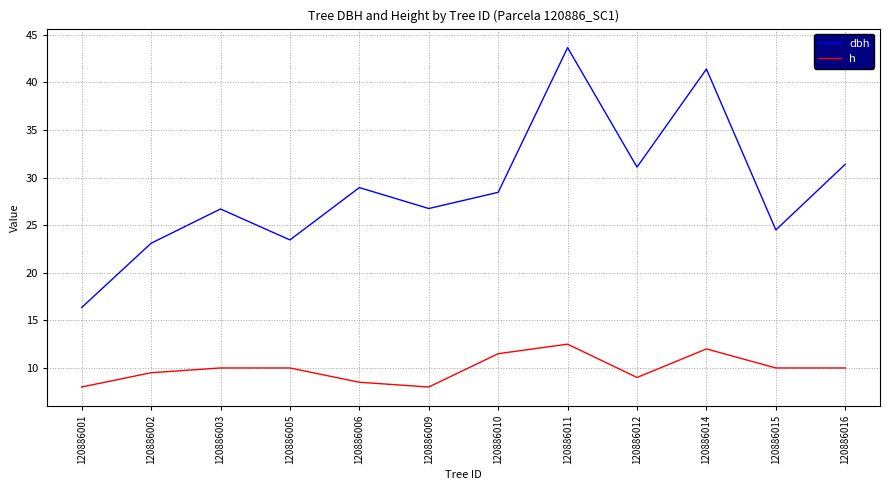

True or false: h has a value of 8.5 at 120886006.

True